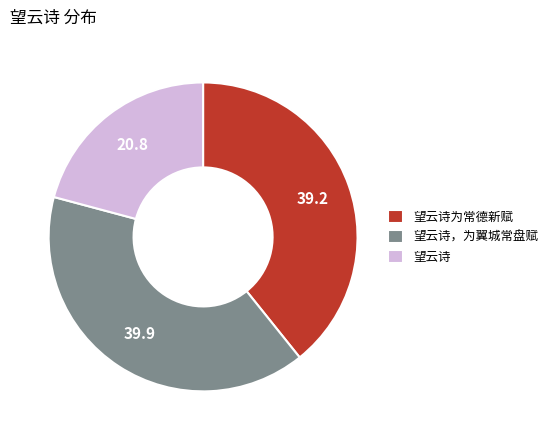

Is the sum of 望云诗为常德新赋 and 望云诗，为翼城常盘赋 greater than half?

Yes